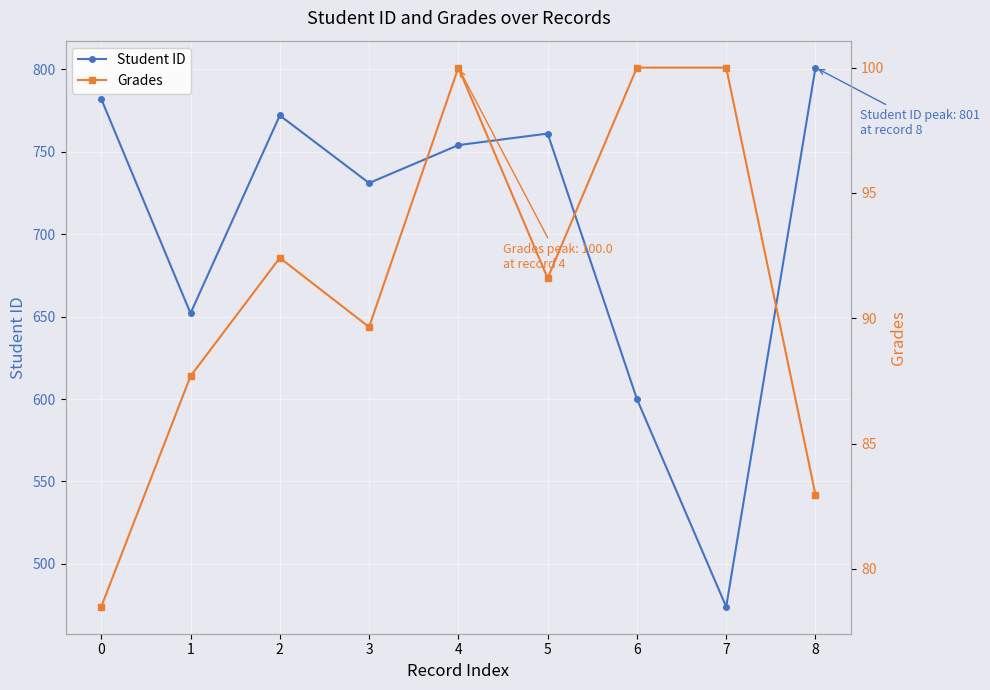

True or false: Grades and Student ID intersect in this chart.

False